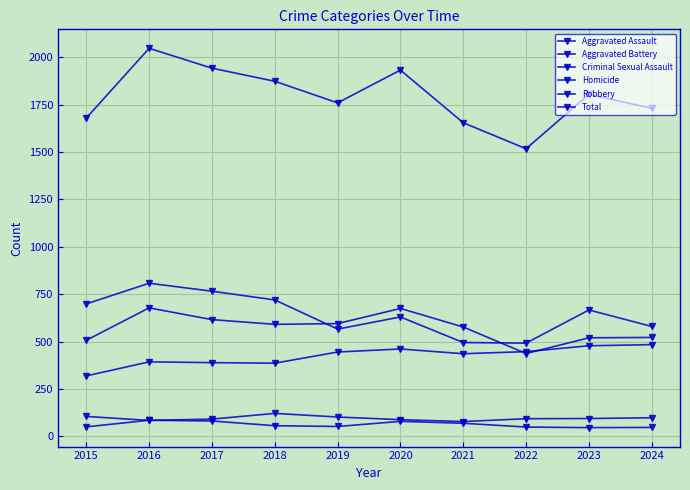

Between 2020 and 2024, which series saw the biggest shift?

Total